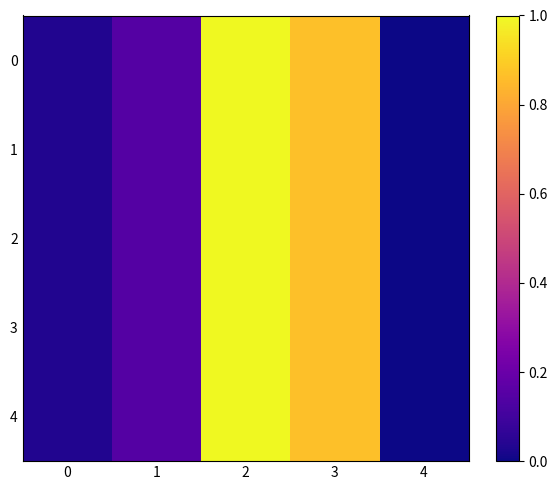

How many data points does each series have?

5